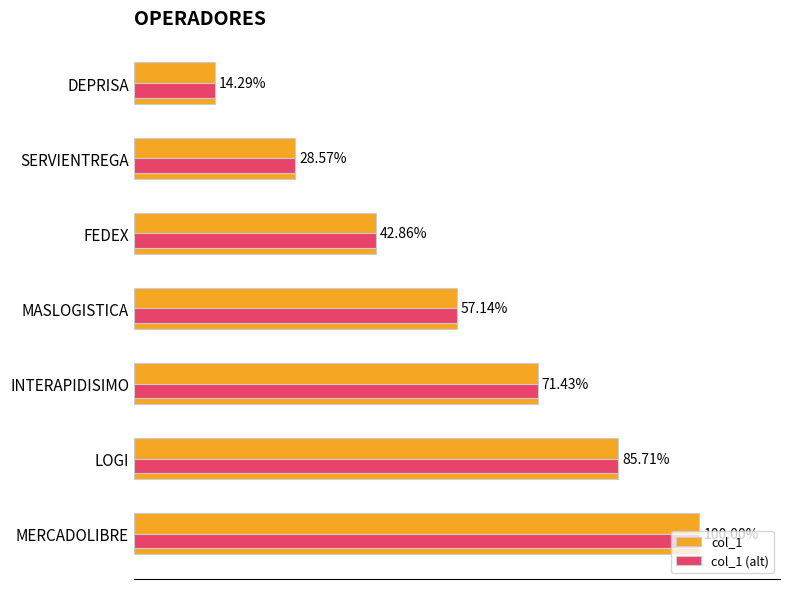

What is the value of the col_1 bar at the 6th from the left?

6